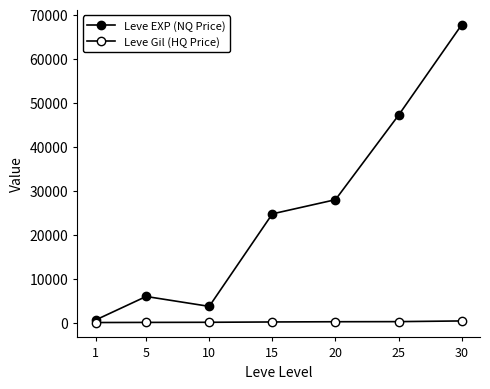

True or false: Leve EXP (NQ Price) and Leve Gil (HQ Price) intersect in this chart.

False